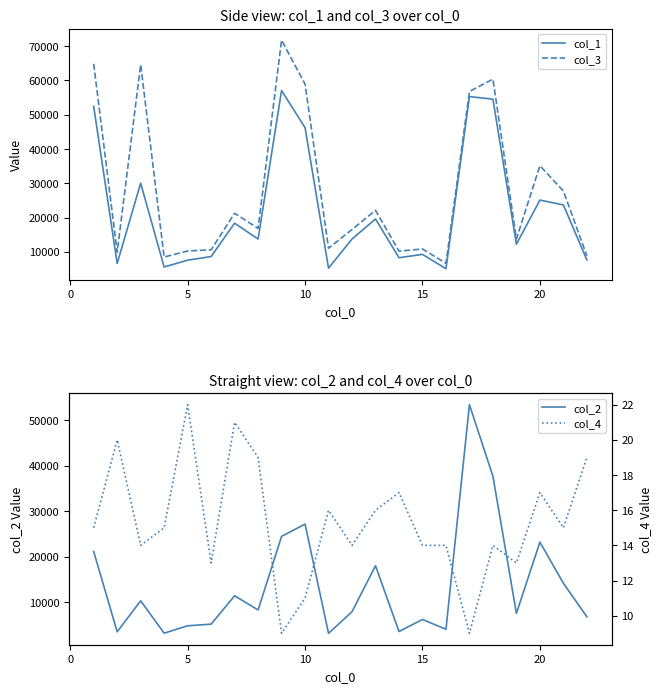

What is the minimum value for col_1?

5058.3